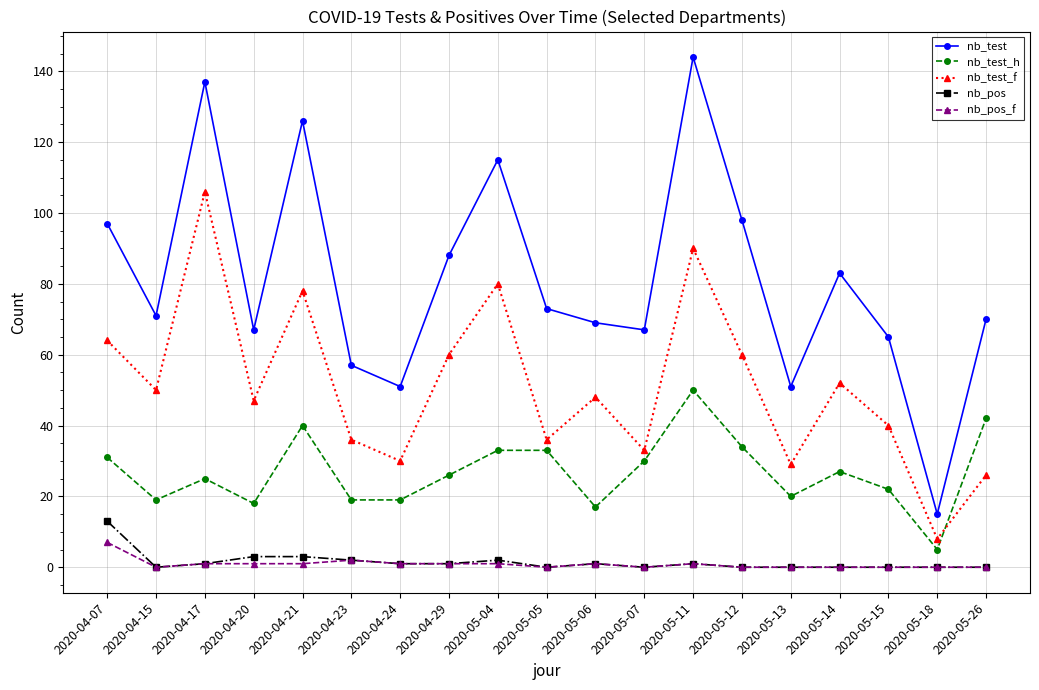

Reading left to right, extract all data points from this chart.

nb_test: 2020-04-07=97	2020-04-15=71	2020-04-17=137	2020-04-20=67	2020-04-21=126	2020-04-23=57	2020-04-24=51	2020-04-29=88	2020-05-04=115	2020-05-05=73	2020-05-06=69	2020-05-07=67	2020-05-11=144	2020-05-12=98	2020-05-13=51	2020-05-14=83	2020-05-15=65	2020-05-18=15	2020-05-26=70
nb_test_h: 2020-04-07=31	2020-04-15=19	2020-04-17=25	2020-04-20=18	2020-04-21=40	2020-04-23=19	2020-04-24=19	2020-04-29=26	2020-05-04=33	2020-05-05=33	2020-05-06=17	2020-05-07=30	2020-05-11=50	2020-05-12=34	2020-05-13=20	2020-05-14=27	2020-05-15=22	2020-05-18=5	2020-05-26=42
nb_test_f: 2020-04-07=64	2020-04-15=50	2020-04-17=106	2020-04-20=47	2020-04-21=78	2020-04-23=36	2020-04-24=30	2020-04-29=60	2020-05-04=80	2020-05-05=36	2020-05-06=48	2020-05-07=33	2020-05-11=90	2020-05-12=60	2020-05-13=29	2020-05-14=52	2020-05-15=40	2020-05-18=8	2020-05-26=26
nb_pos: 2020-04-07=13	2020-04-15=0	2020-04-17=1	2020-04-20=3	2020-04-21=3	2020-04-23=2	2020-04-24=1	2020-04-29=1	2020-05-04=2	2020-05-05=0	2020-05-06=1	2020-05-07=0	2020-05-11=1	2020-05-12=0	2020-05-13=0	2020-05-14=0	2020-05-15=0	2020-05-18=0	2020-05-26=0
nb_pos_f: 2020-04-07=7	2020-04-15=0	2020-04-17=1	2020-04-20=1	2020-04-21=1	2020-04-23=2	2020-04-24=1	2020-04-29=1	2020-05-04=1	2020-05-05=0	2020-05-06=1	2020-05-07=0	2020-05-11=1	2020-05-12=0	2020-05-13=0	2020-05-14=0	2020-05-15=0	2020-05-18=0	2020-05-26=0